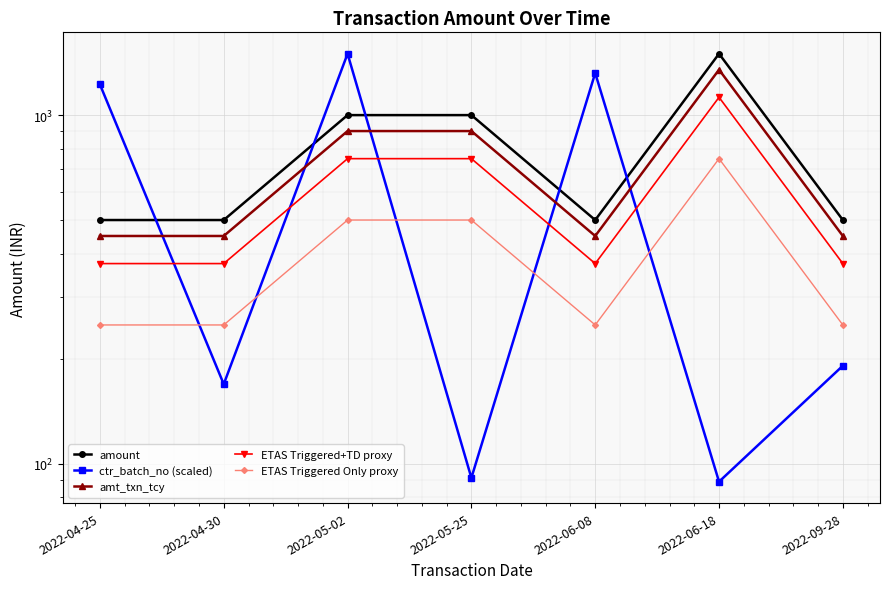

What is the approximate value of ETAS Triggered+TD proxy at 2022-04-25?

375.0